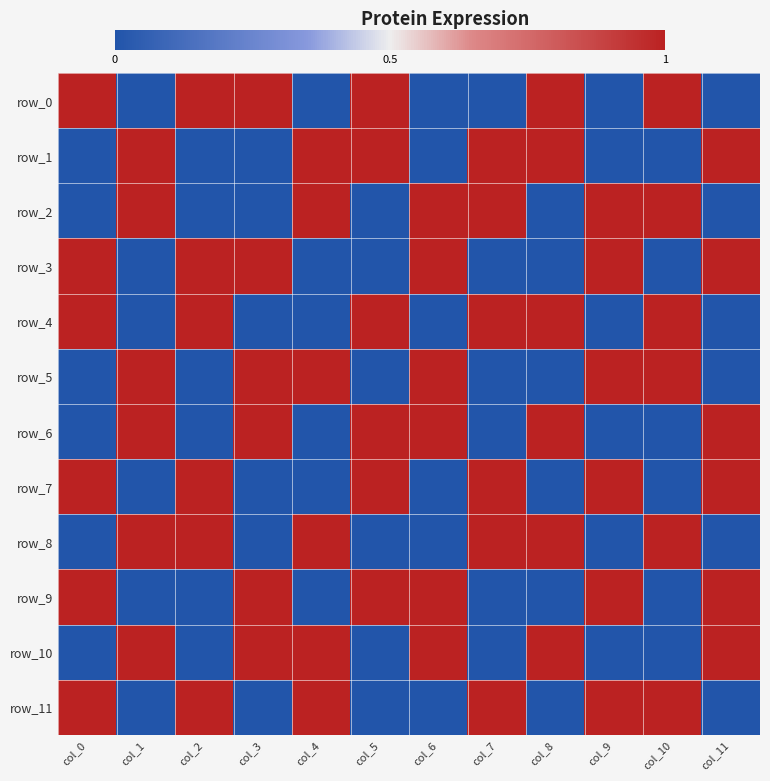

What is the approximate value of row_5 at col_7?

-1